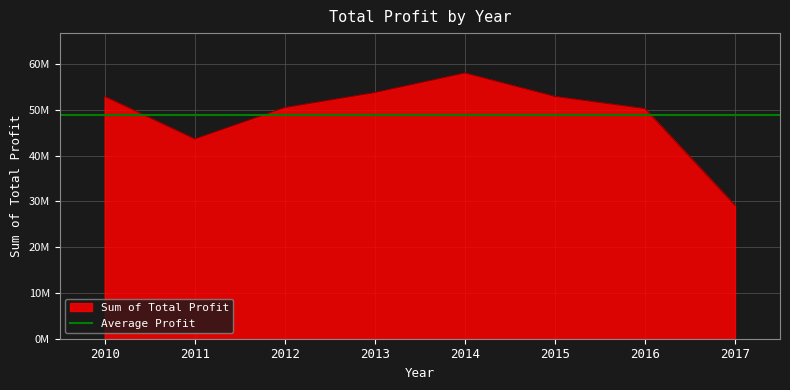

What is the sum of the values at 2014 and 2015?

110978332.8